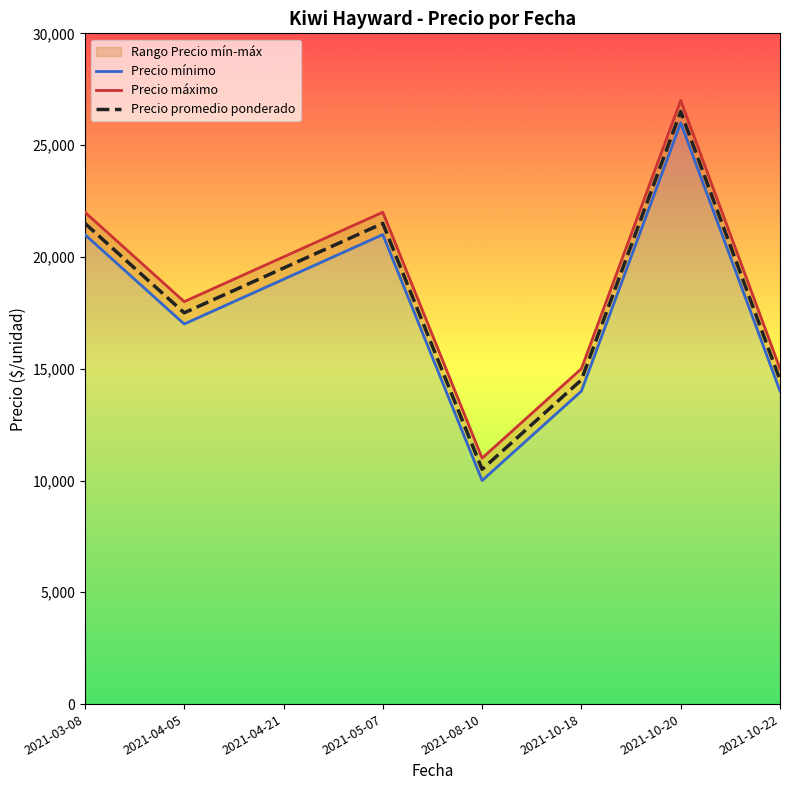

At which category does Precio máximo reach its first local peak?

2021-05-07